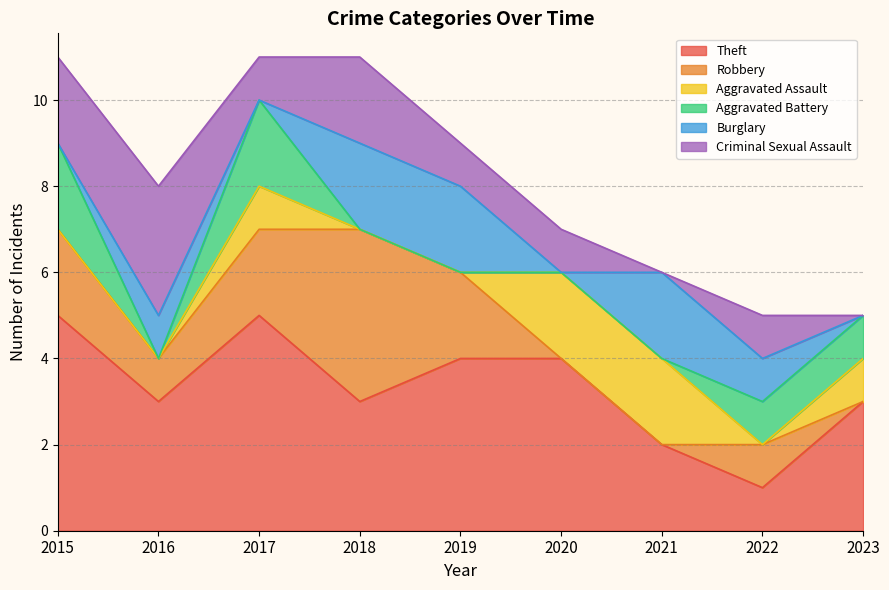

Which label corresponds to the largest value in the chart?

2015